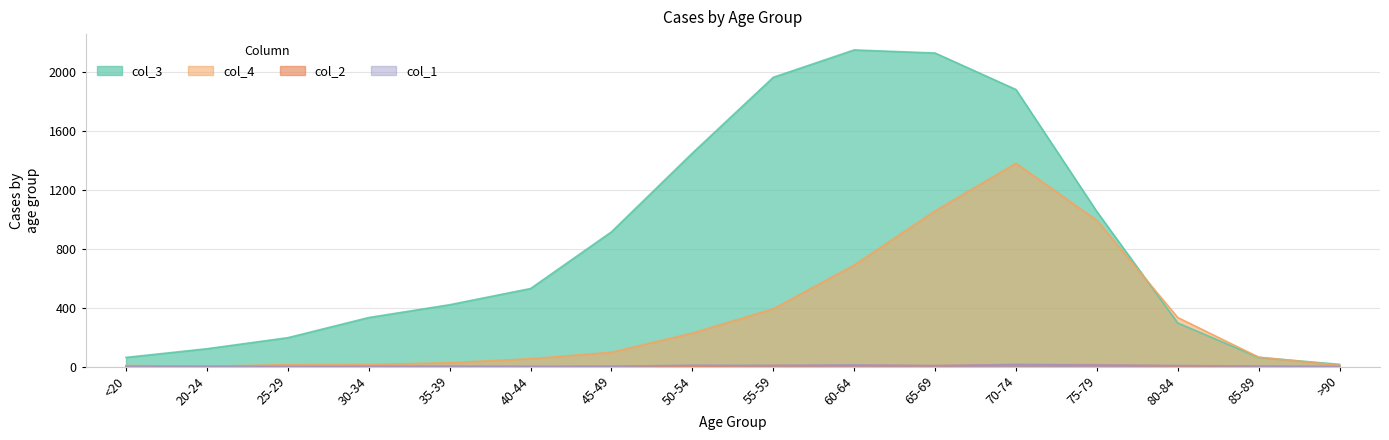

What is the average value of the col_1 series?

4